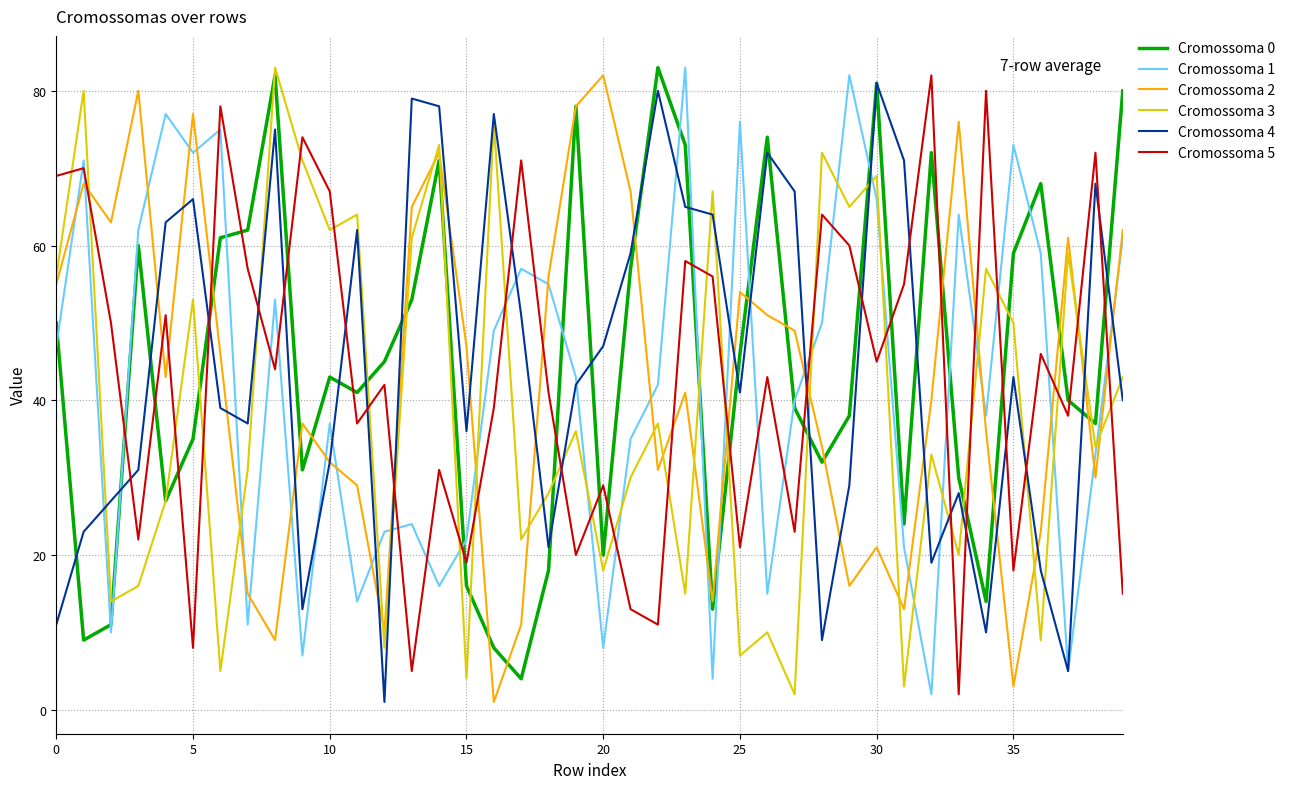

How many interior local peaks does the Cromossoma 4 series have?

11